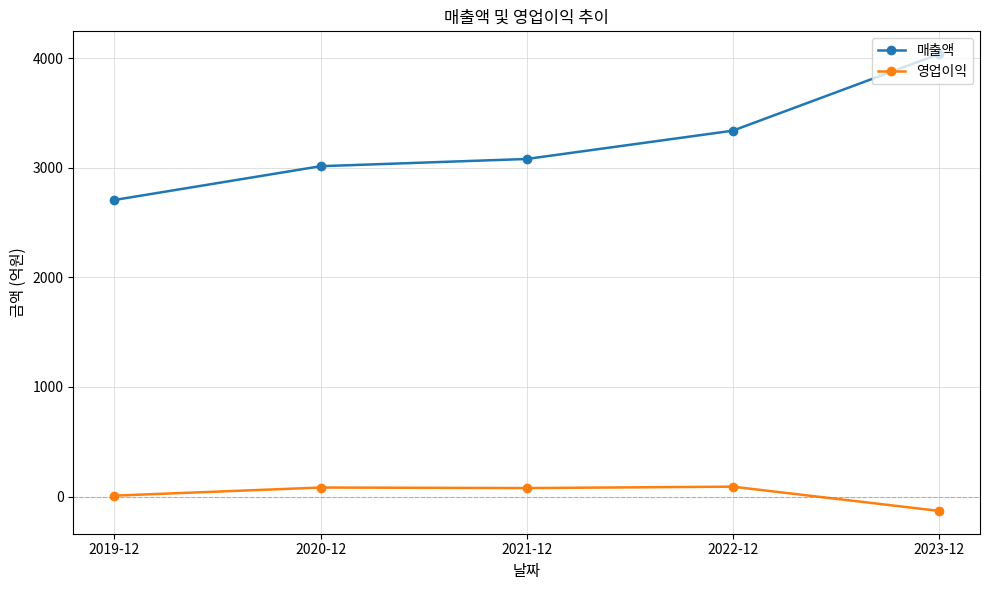

Count the number of categories in the chart.

5